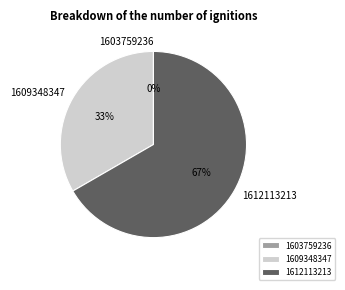

Rank the categories by value from lowest to highest.

1603759236, 1609348347, 1612113213